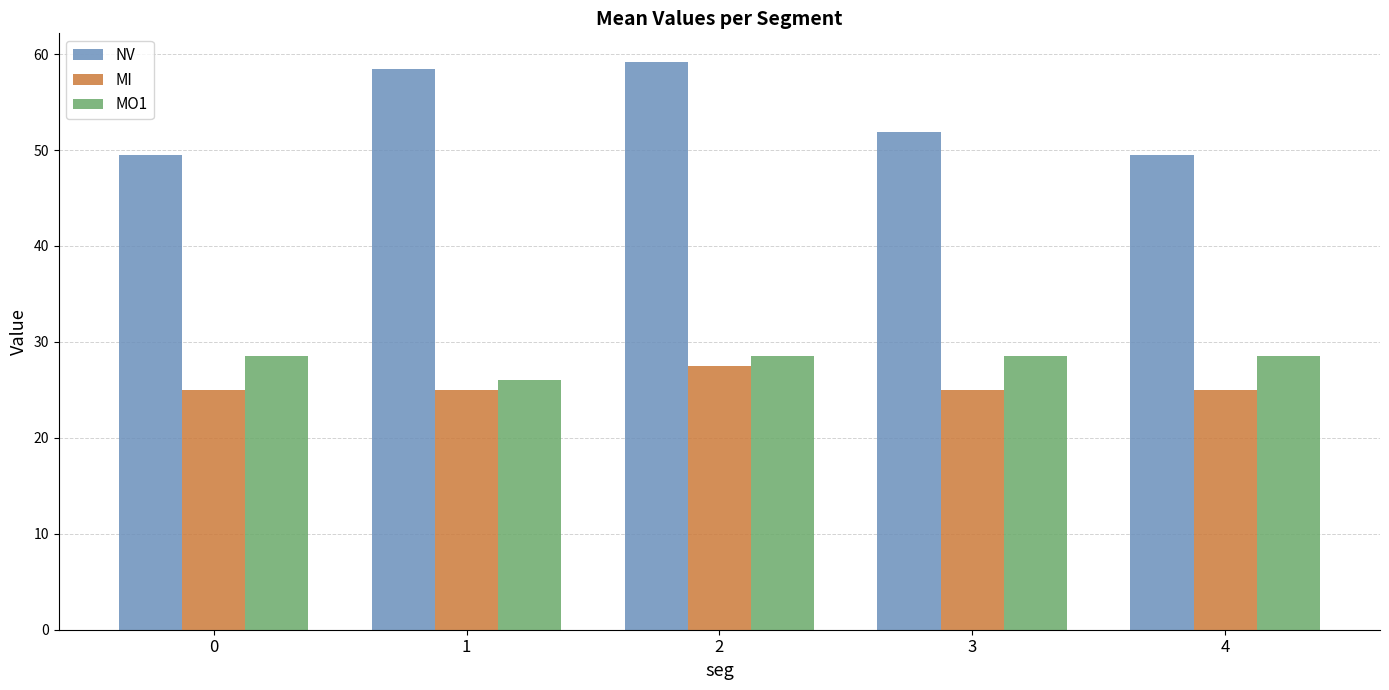

At which category is the sum across all series the highest?

2